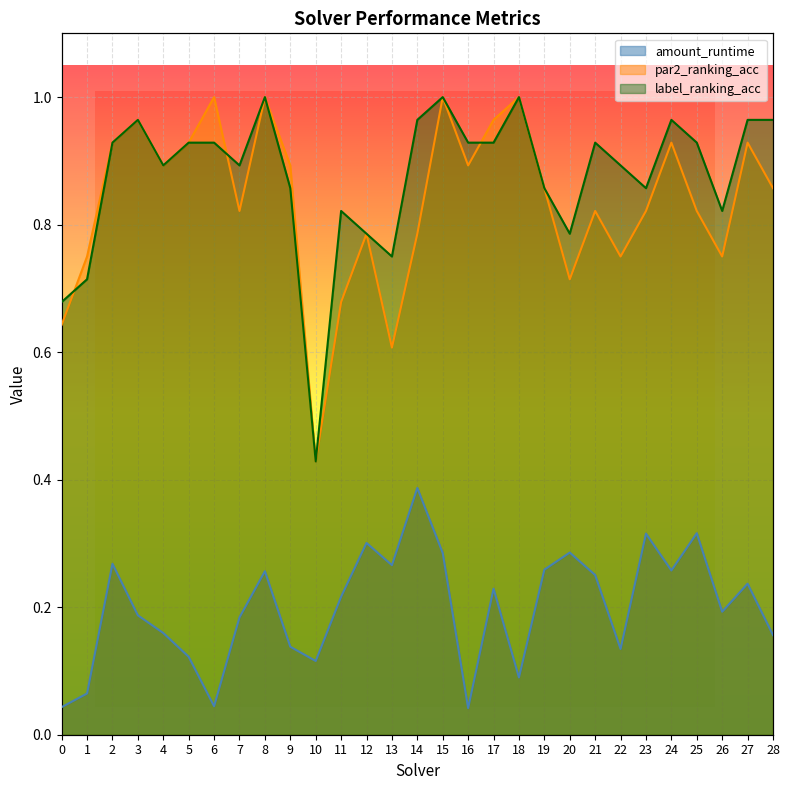

Where is the first local maximum for amount_runtime?

2